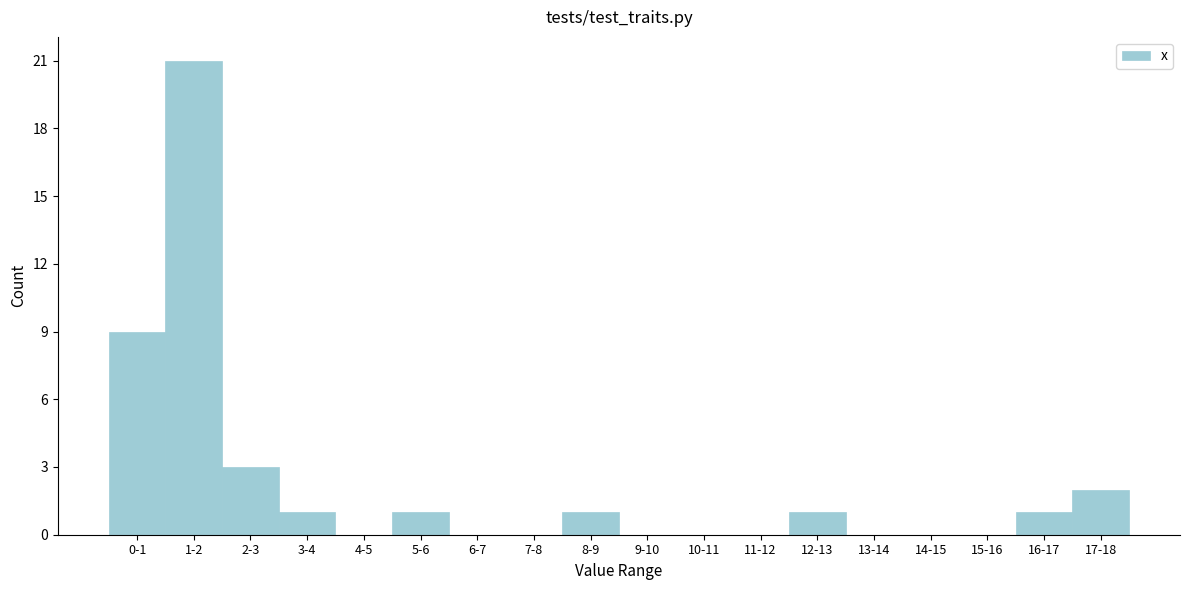

Reading left to right, what are all the values shown in this chart?

0-1=9	1-2=21	2-3=3	3-4=1	4-5=0	5-6=1	6-7=0	7-8=0	8-9=1	9-10=0	10-11=0	11-12=0	12-13=1	13-14=0	14-15=0	15-16=0	16-17=1	17-18=2